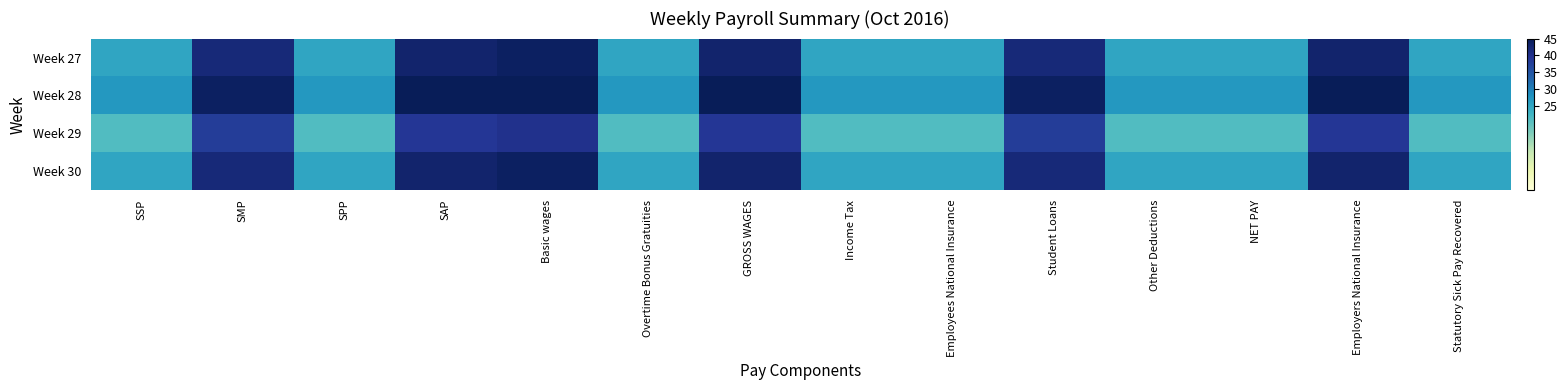

Reading left to right, extract all data points from this chart.

Week 27: SSP=25	SMP=42	SPP=25	SAP=43	Basic wages=44	Overtime Bonus Gratuities=25	GROSS WAGES=43	Income Tax=25	Employees National Insurance=25	Student Loans=42	Other Deductions=25	NET PAY=25	Employers National Insurance=43	Statutory Sick Pay Recovered=25
Week 28: SSP=27	SMP=44	SPP=27	SAP=45	Basic wages=45	Overtime Bonus Gratuities=27	GROSS WAGES=45	Income Tax=27	Employees National Insurance=27	Student Loans=44	Other Deductions=27	NET PAY=27	Employers National Insurance=45	Statutory Sick Pay Recovered=27
Week 29: SSP=21	SMP=38	SPP=21	SAP=39	Basic wages=40	Overtime Bonus Gratuities=21	GROSS WAGES=39	Income Tax=21	Employees National Insurance=21	Student Loans=38	Other Deductions=21	NET PAY=21	Employers National Insurance=39	Statutory Sick Pay Recovered=21
Week 30: SSP=25	SMP=42	SPP=25	SAP=43	Basic wages=44	Overtime Bonus Gratuities=25	GROSS WAGES=43	Income Tax=25	Employees National Insurance=25	Student Loans=42	Other Deductions=25	NET PAY=25	Employers National Insurance=43	Statutory Sick Pay Recovered=25